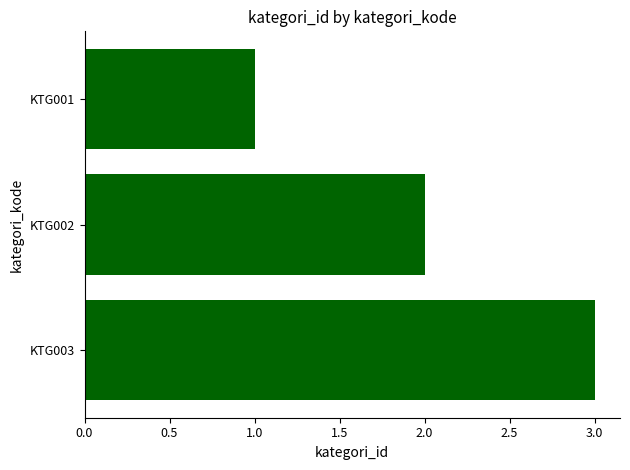

How many series are shown in this chart?

1